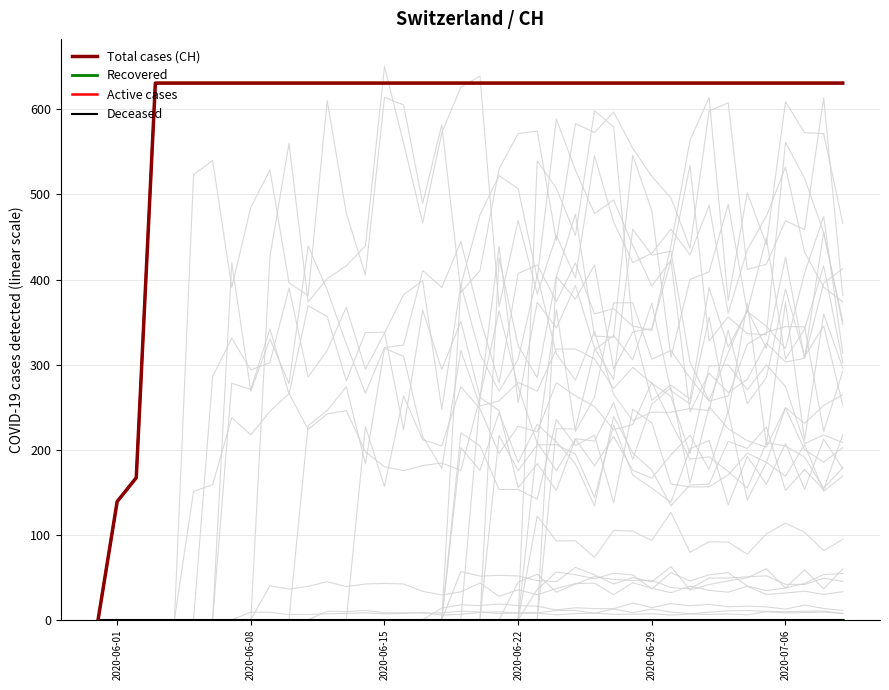

At which category is the sum across all series the highest?

2020-06-22